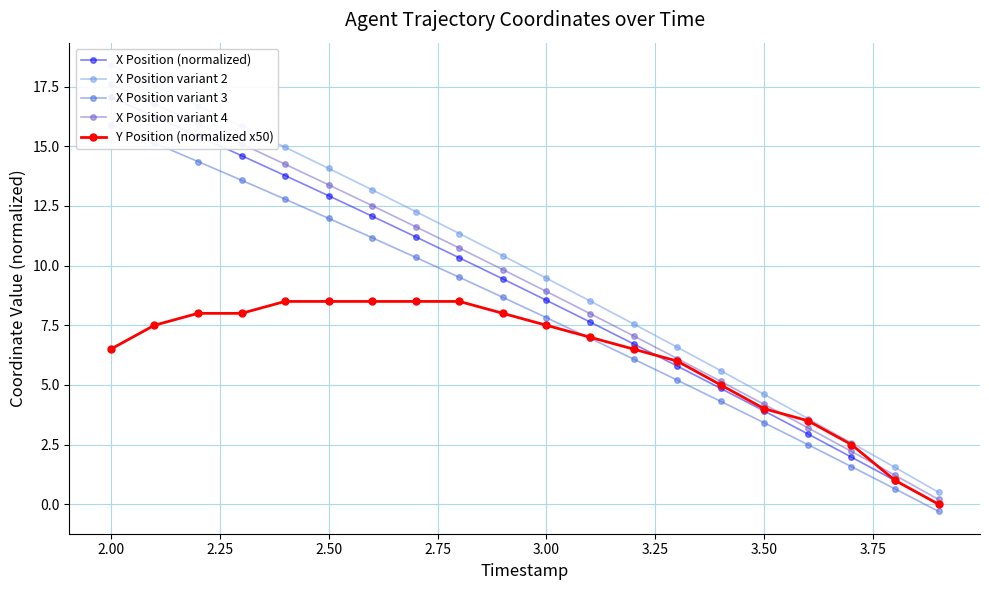

How many data points in Y Position (normalized x50) are above 7?

11